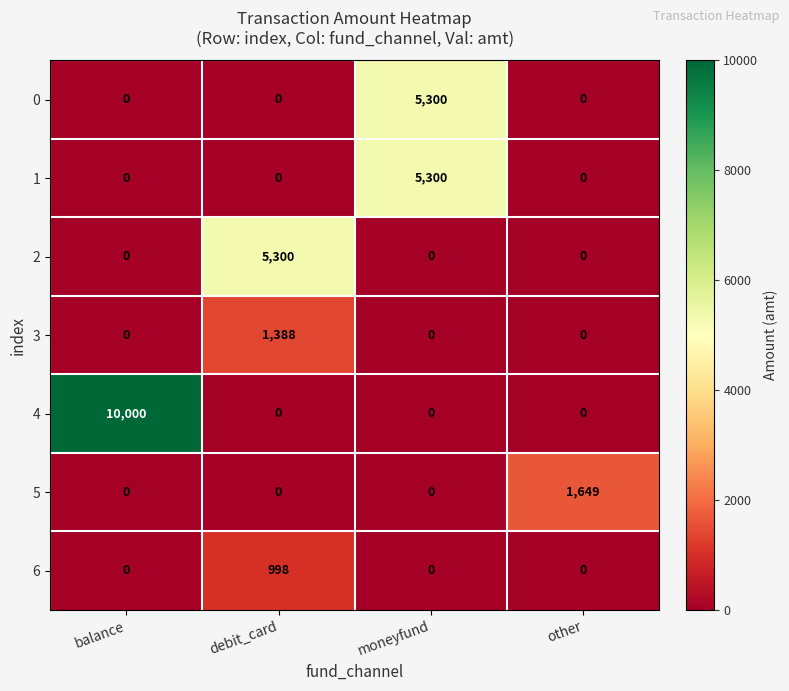

At how many categories does at least one series exceed 2795?

3